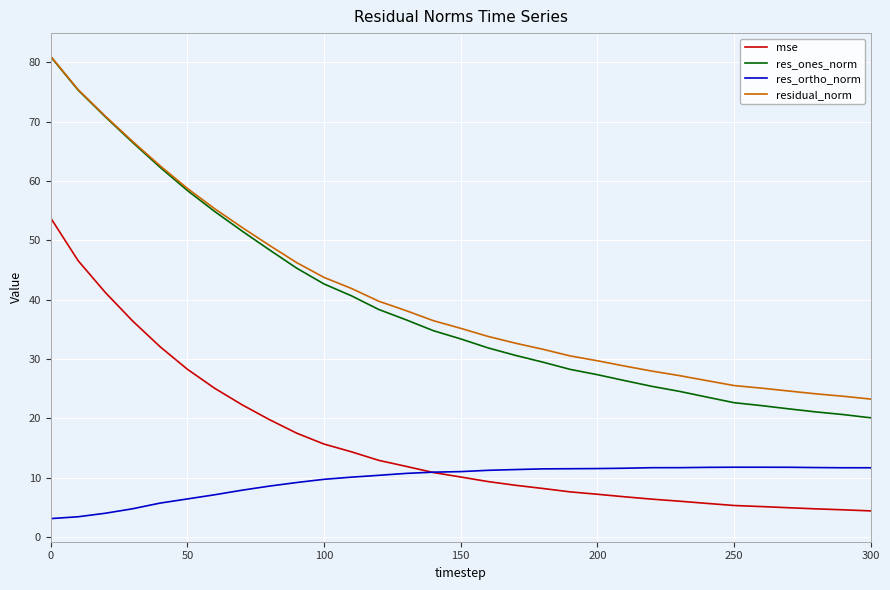

What is the sum of all res_ortho_norm values?

298.3